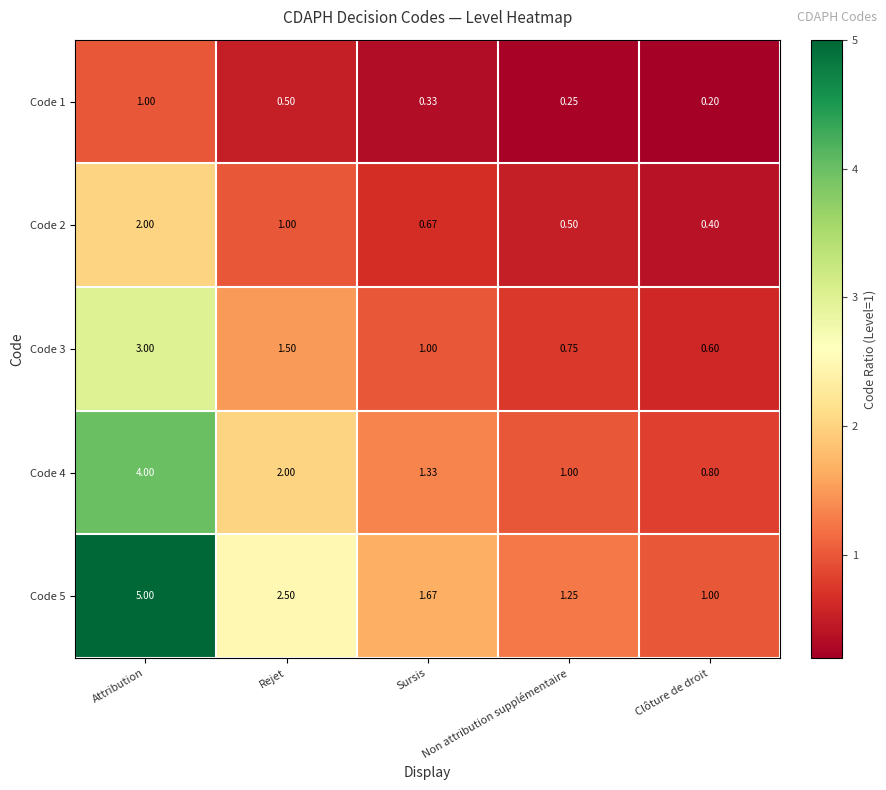

At which category does the chart reach its minimum across all series?

Clôture de droit